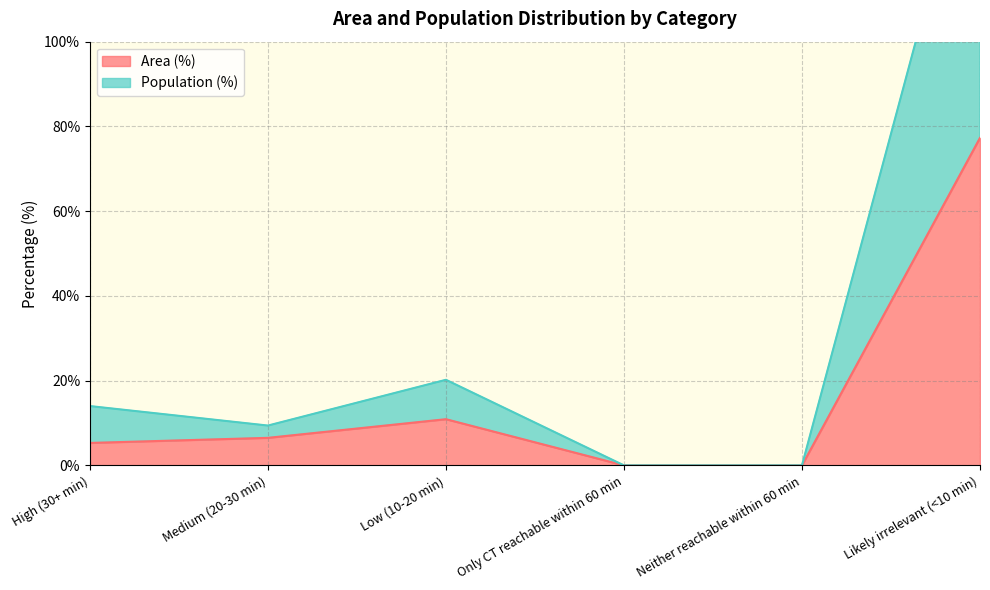

Does the chart display data point markers on the line(s)?

No